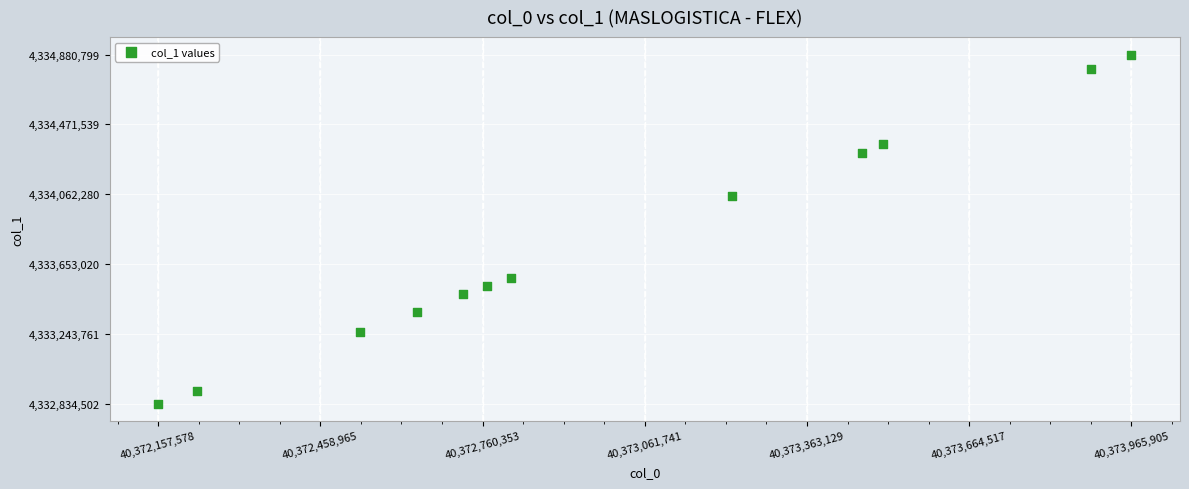

What is the average Y value?

4333778331